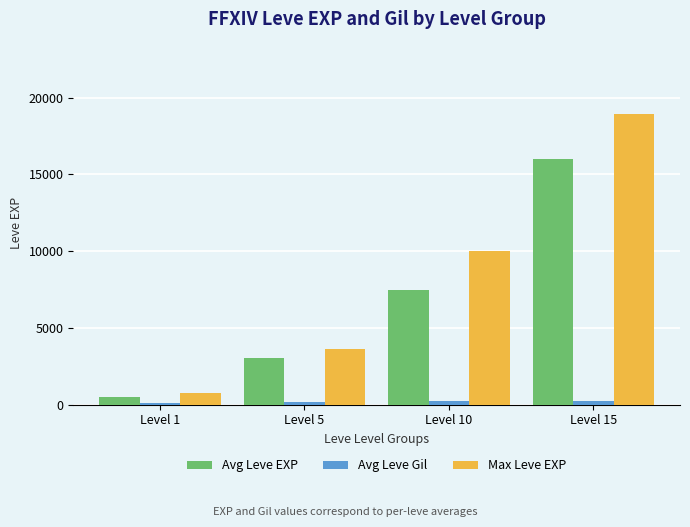

What is the difference between the highest and lowest values at Level 1?

607.0